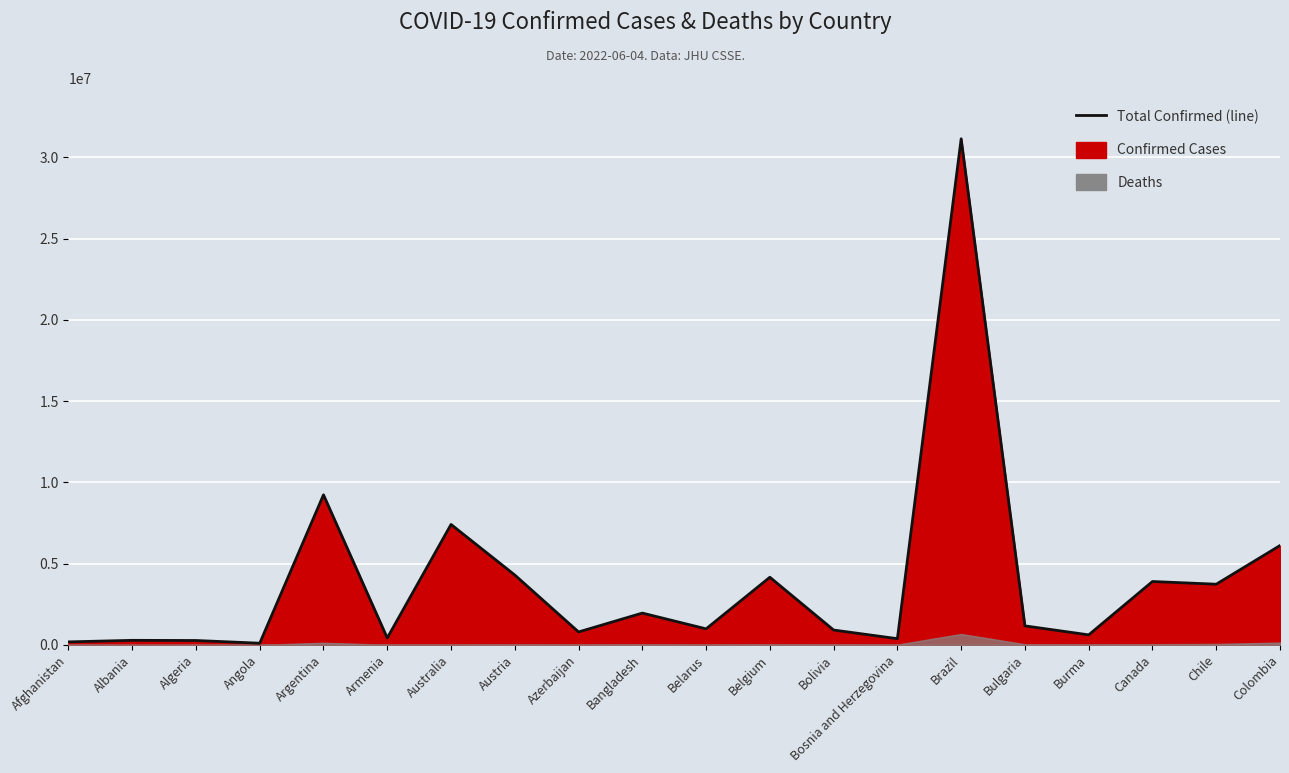

True or false: the data shows 114535 at Albania.

False